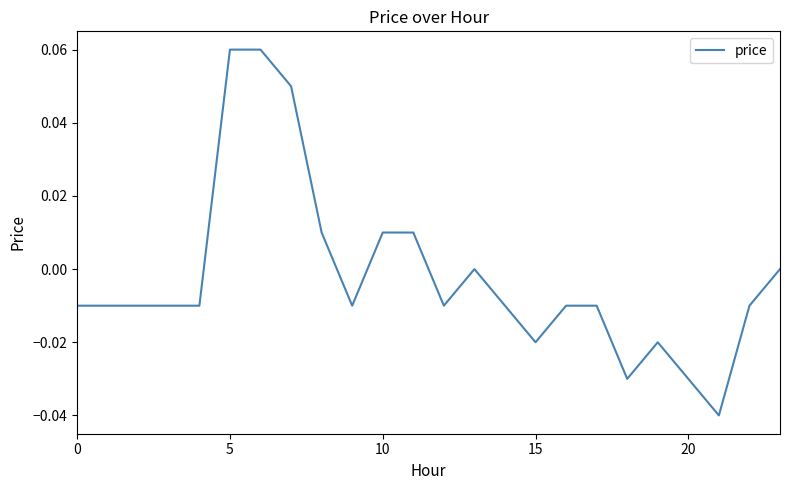

Is it true that the value at 20 is -0.1?

False